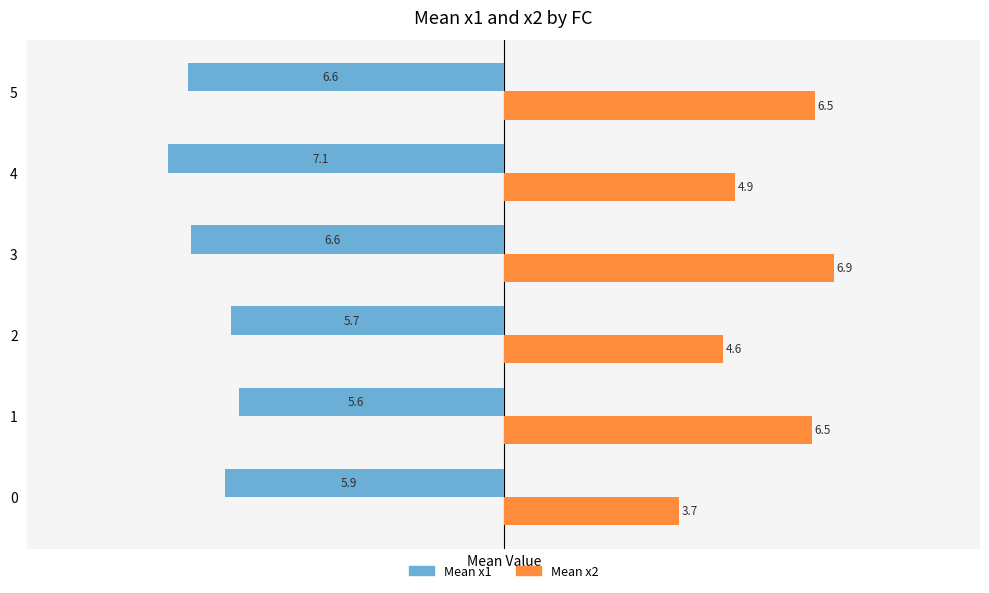

What is the spread (max minus min) of values at 2?

10.3